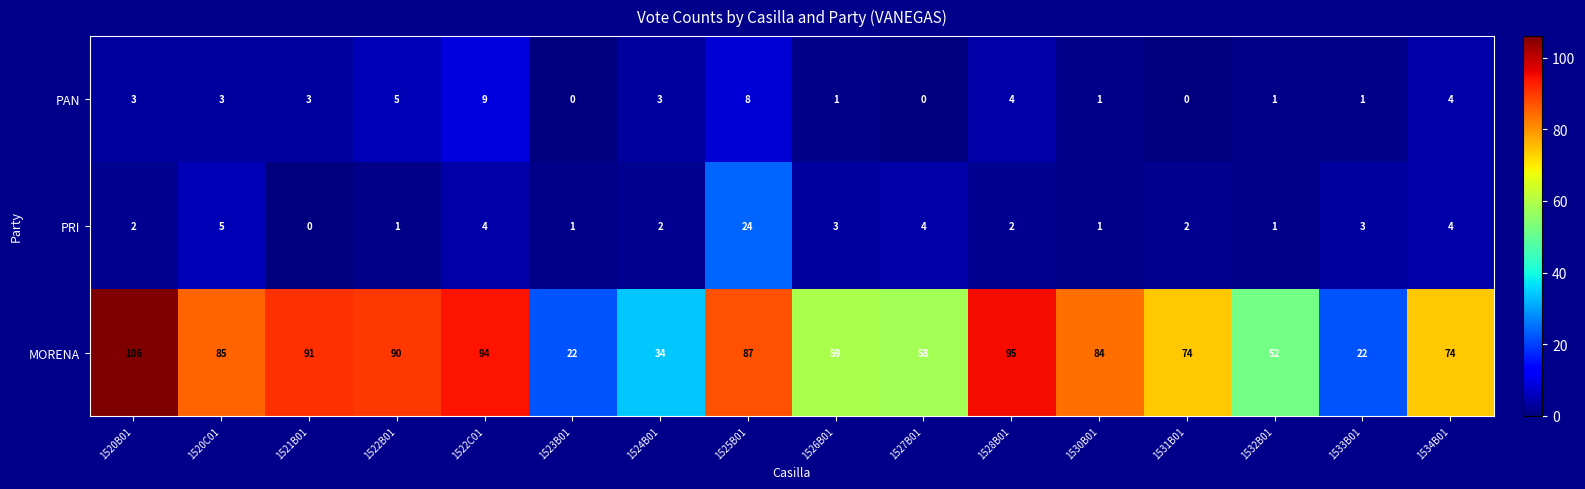

What is the total value across all series at 1520B01?

111